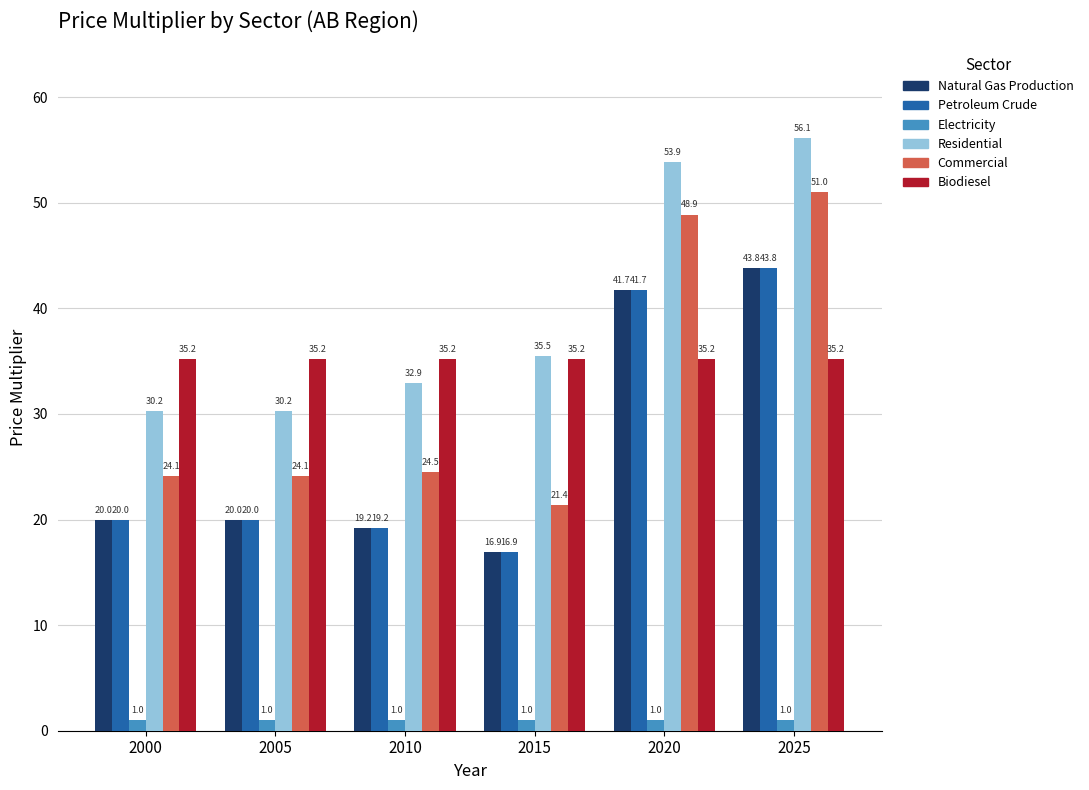

How many groups of bars are there?

6